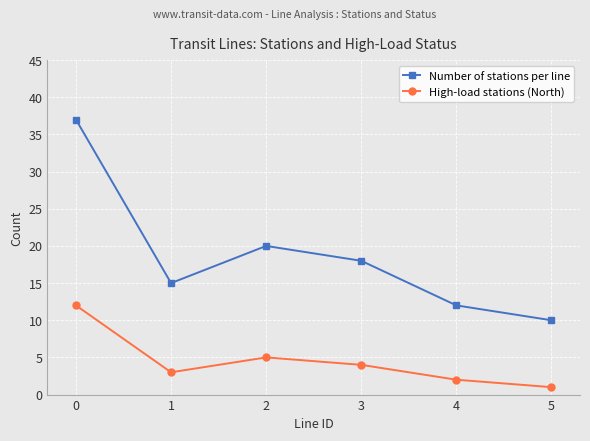

True or false: Number of stations per line and High-load stations (North) cross at least once.

False